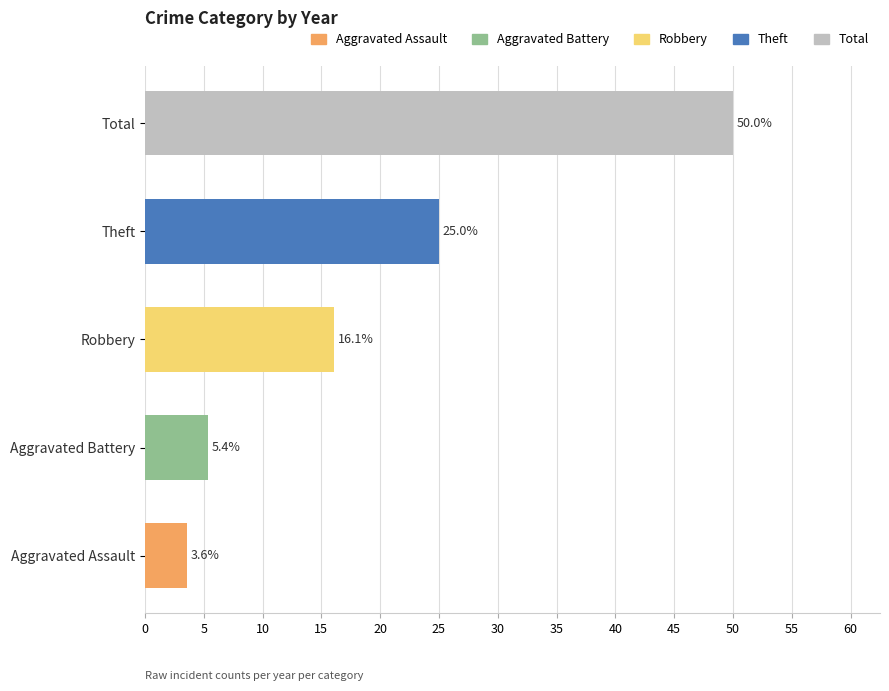

What are all the series names shown in the legend?

Aggravated Assault, Aggravated Battery, Robbery, Theft, Total